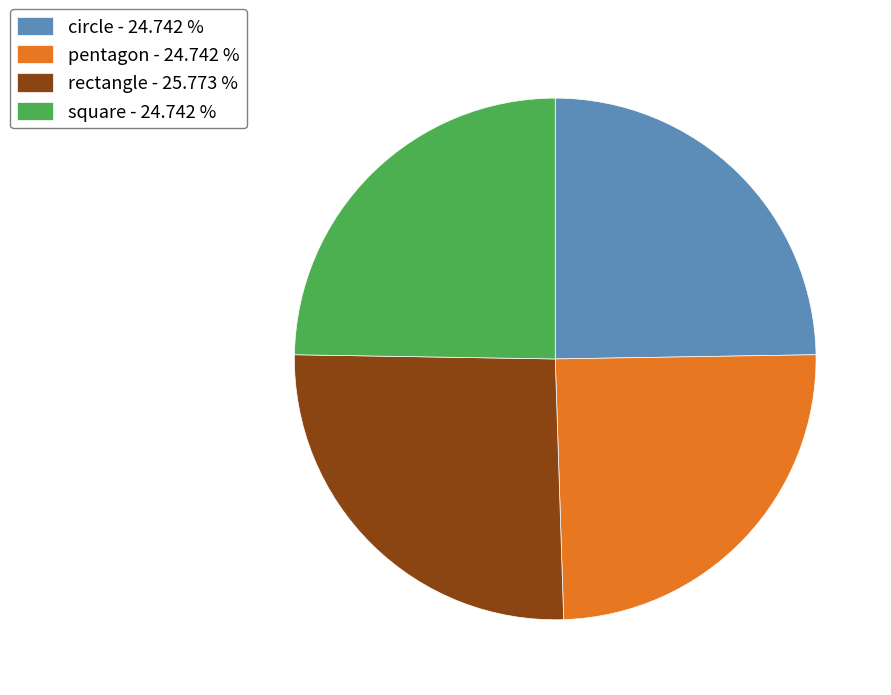

How many segments does this pie chart have?

4